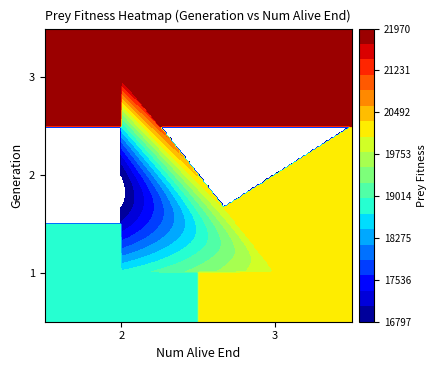

What is the total value across all series at 1?

20092